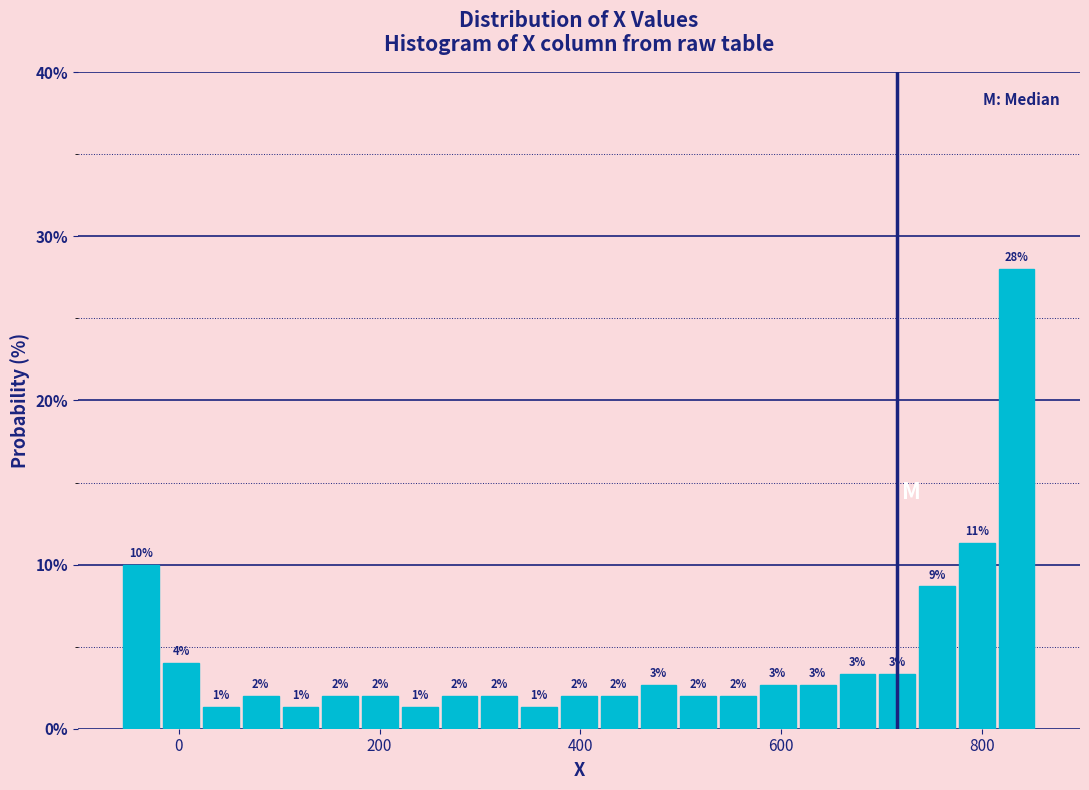

Read against the x-axis, roughly where is the centre of the tallest bar?

840